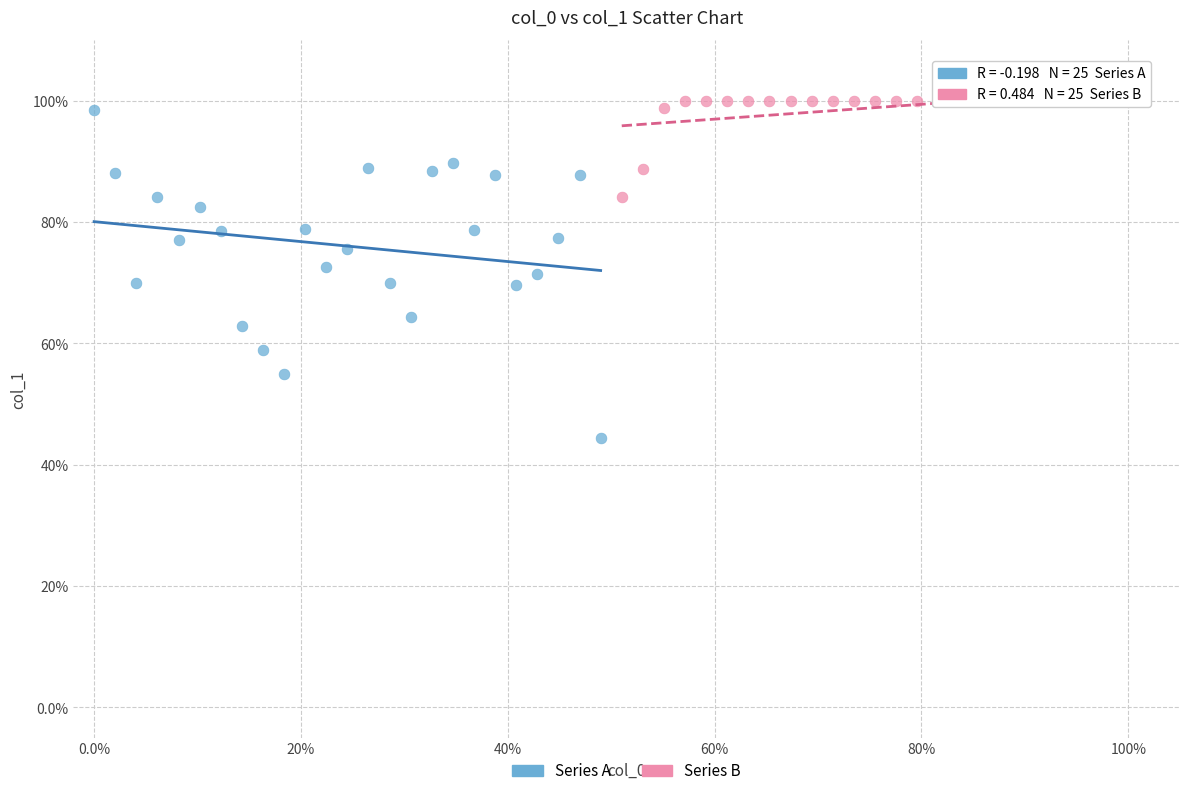

What are all the series names shown in the legend?

Series A, Series B